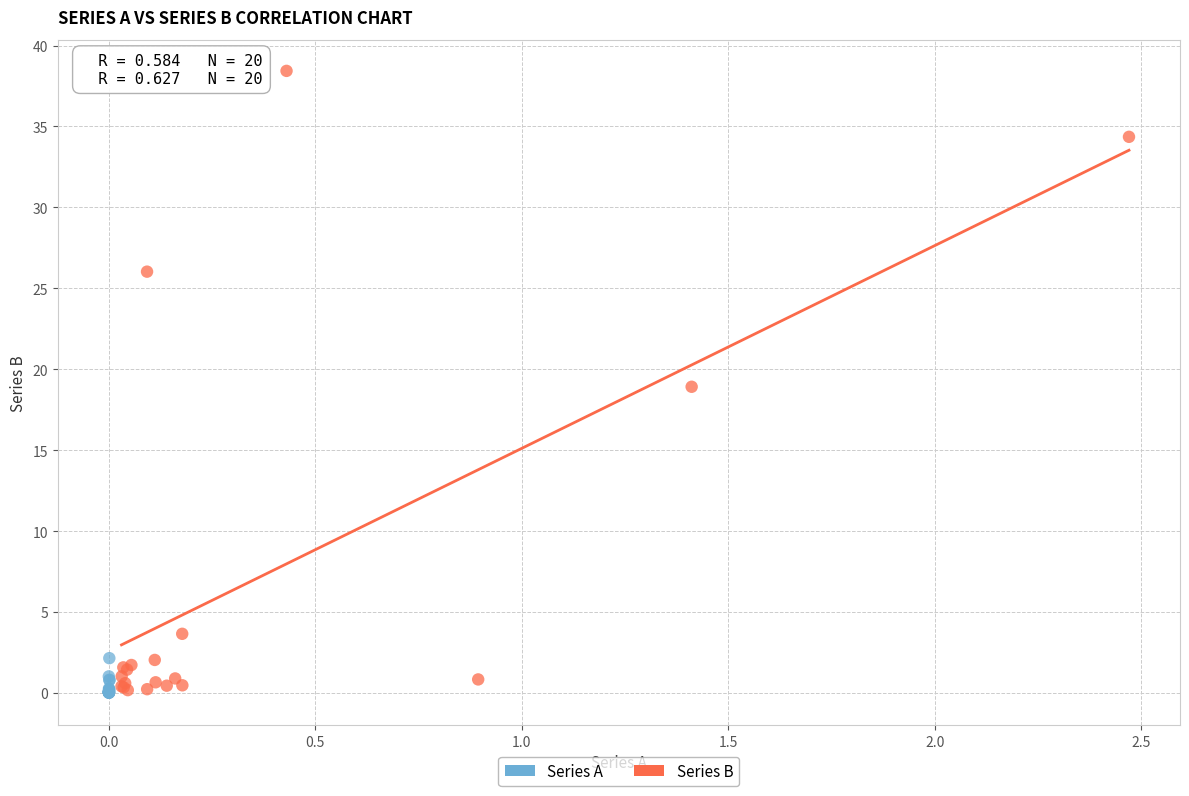

Which series contains the highest Y value?

Series B